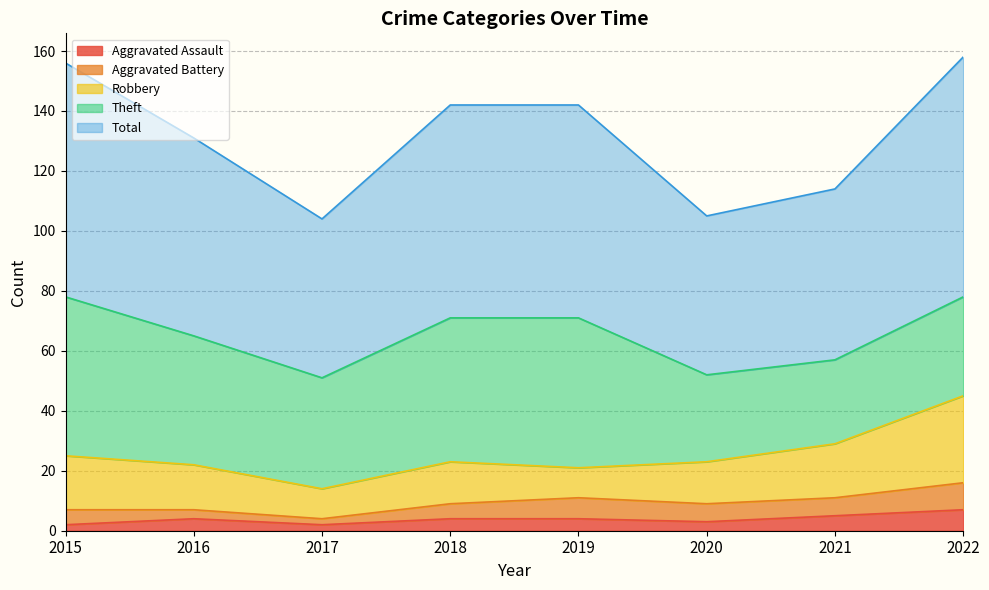

At how many categories does at least one series exceed 78?

1